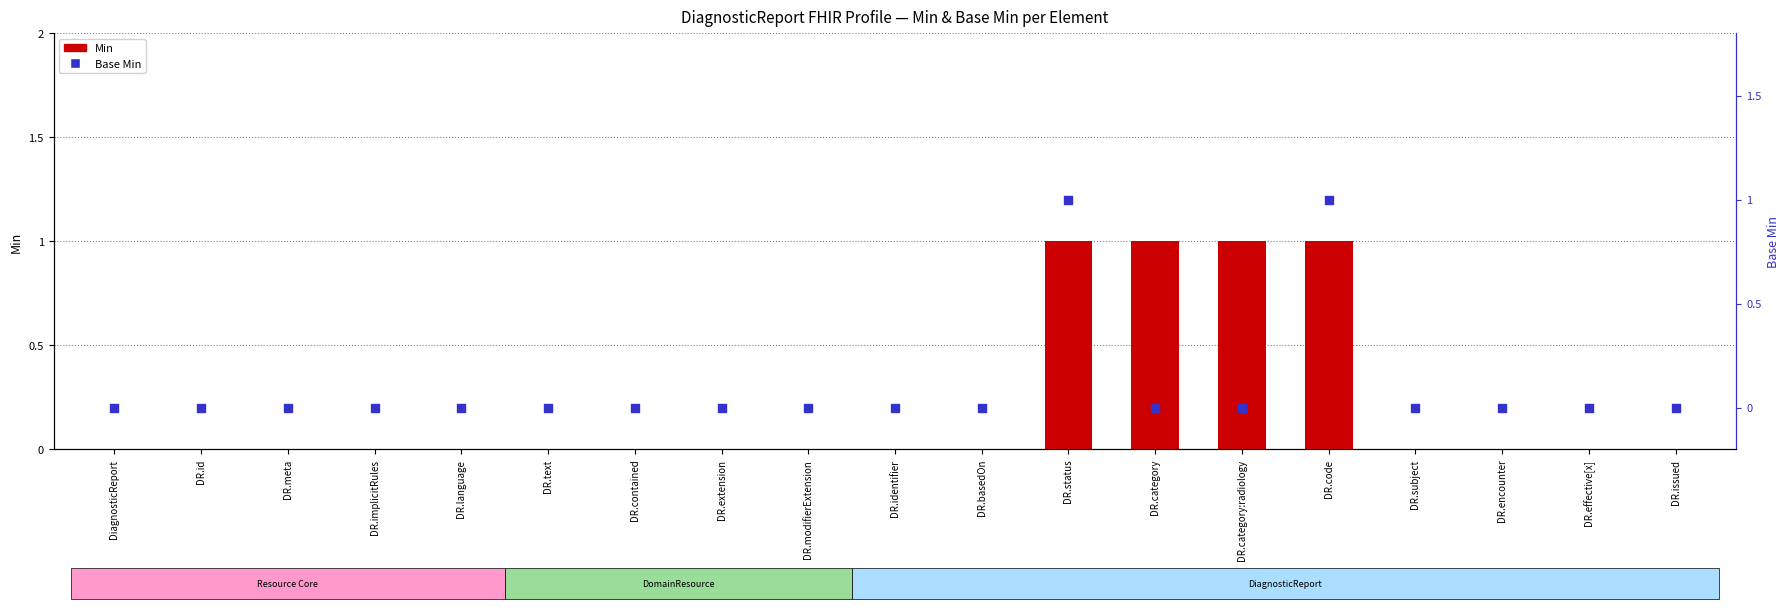

Which series contains the highest Y value?

Min